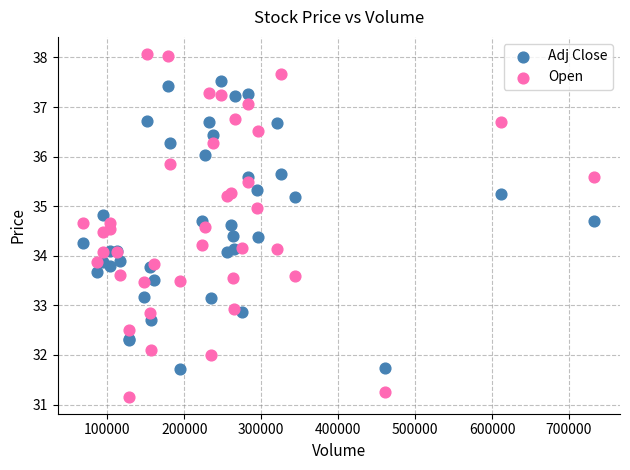

Which series contains the lowest Y value?

Open